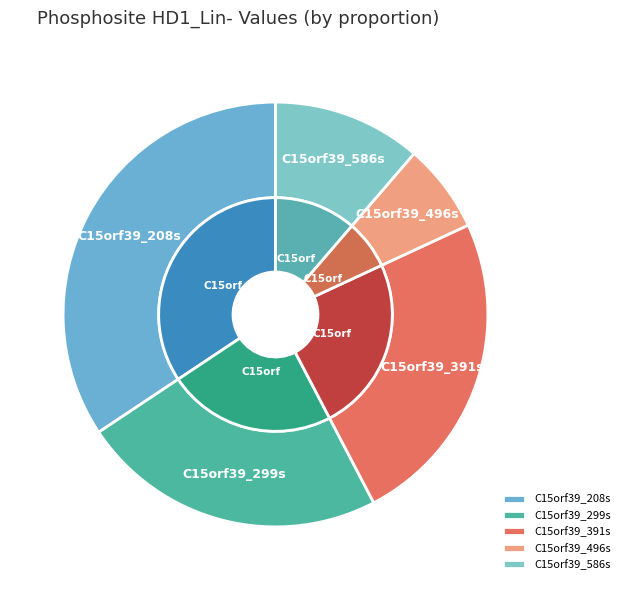

To the nearest percent, what is the difference between the C15orf39_496s and C15orf39_391s slice percentages?

17%